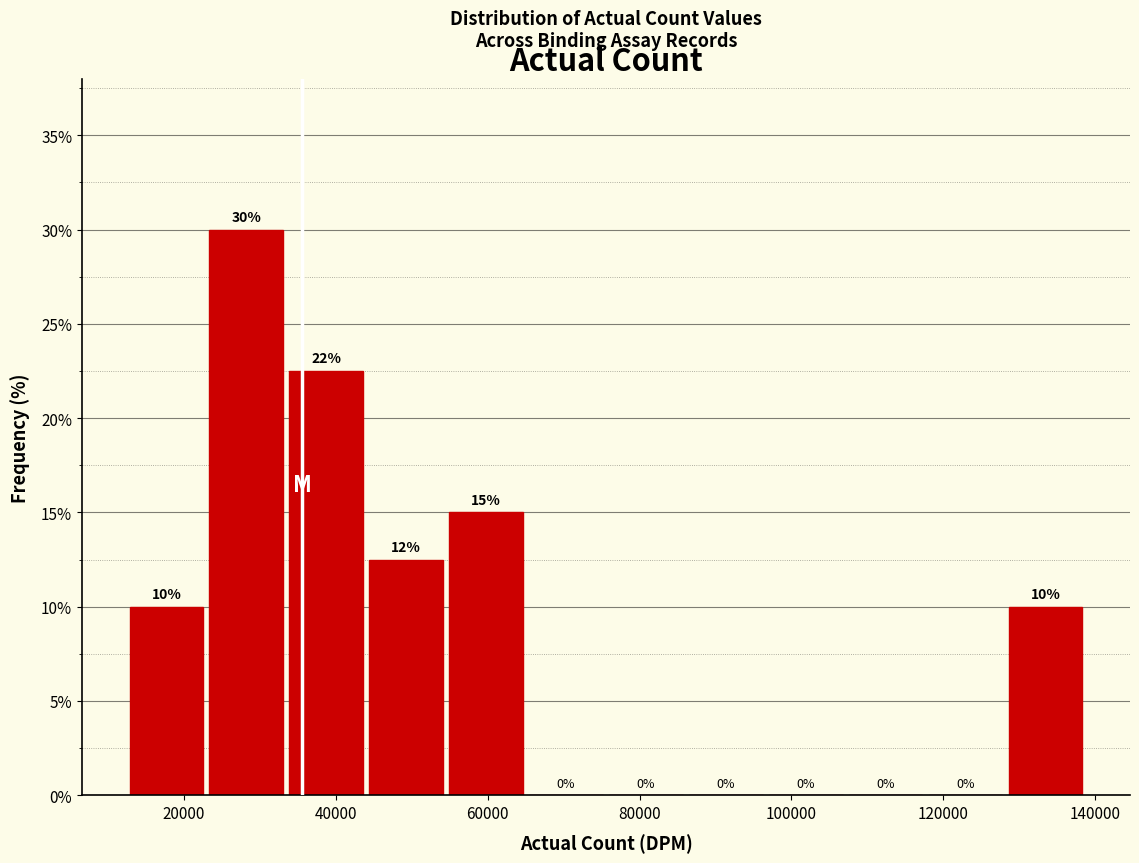

Over which range of the x-axis is the bar tallest?

22000 to 34000